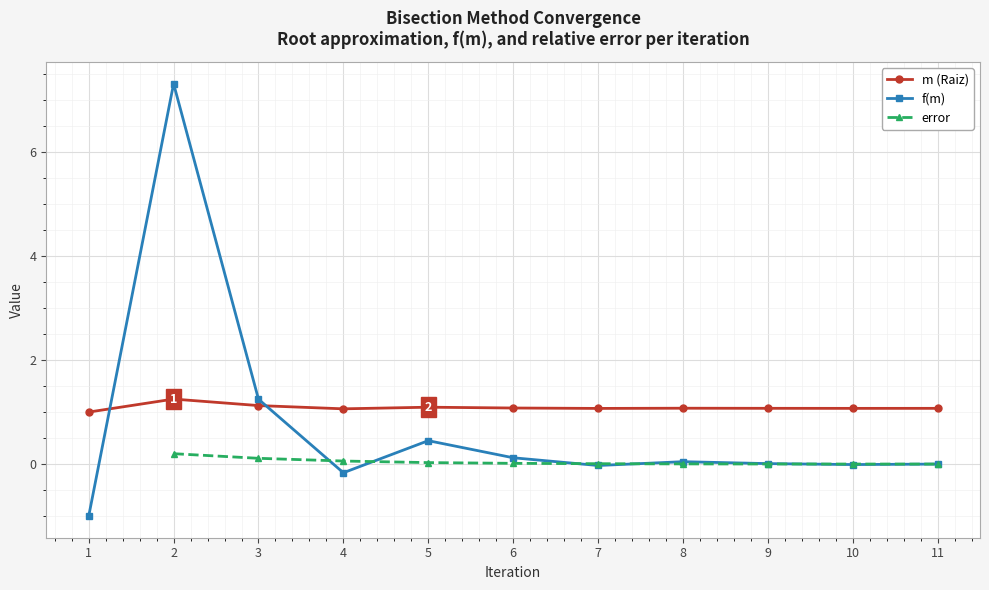

At which label does m (Raiz) reach its minimum?

1